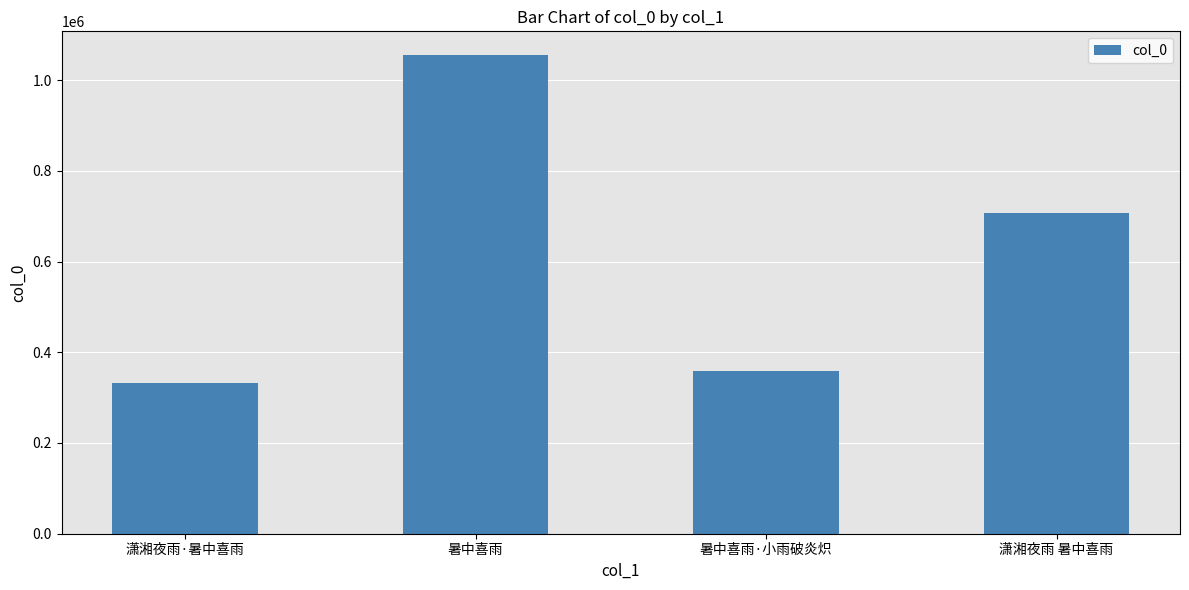

What value does the data have at 暑中喜雨·小雨破炎炽, to the nearest 100?

359100